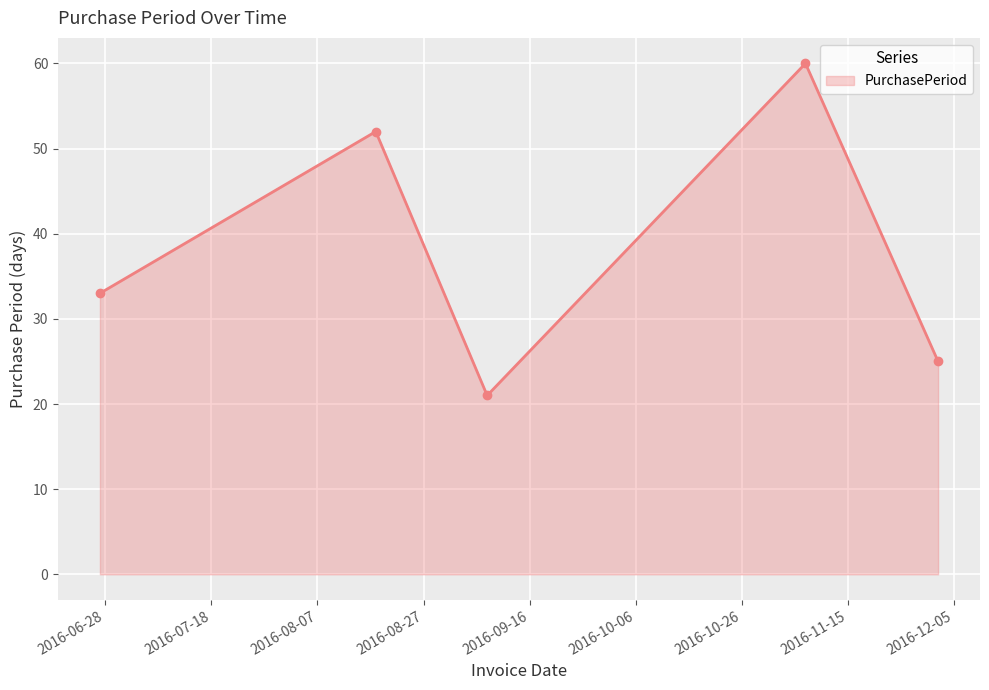

What is the difference between the maximum and second lowest values?

35